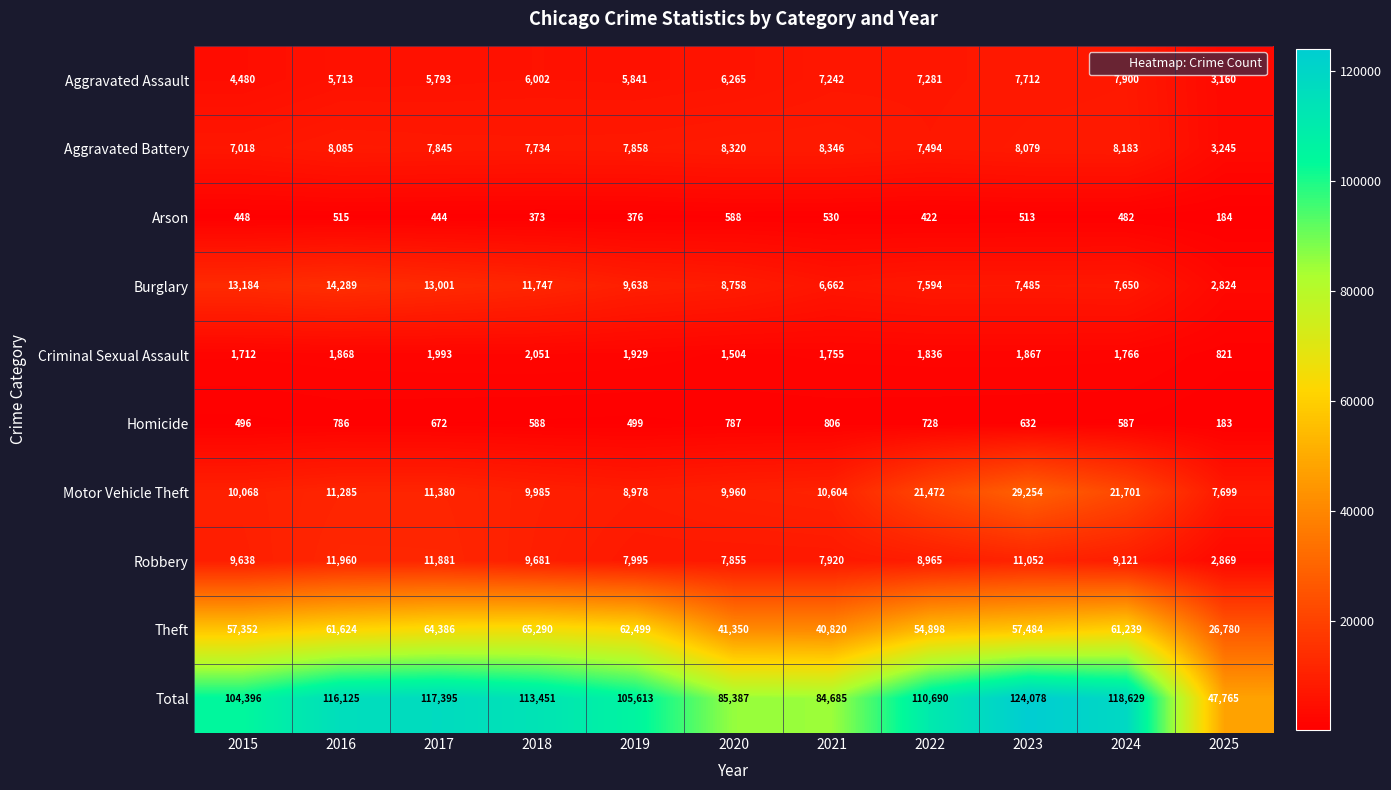

The Aggravated Assault series shows 10008 at 2021. True or false?

False